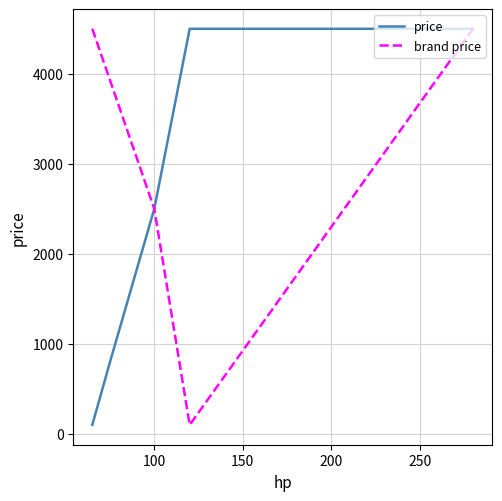

Approximately how many times larger is the value at 100 compared to 65?

25.0